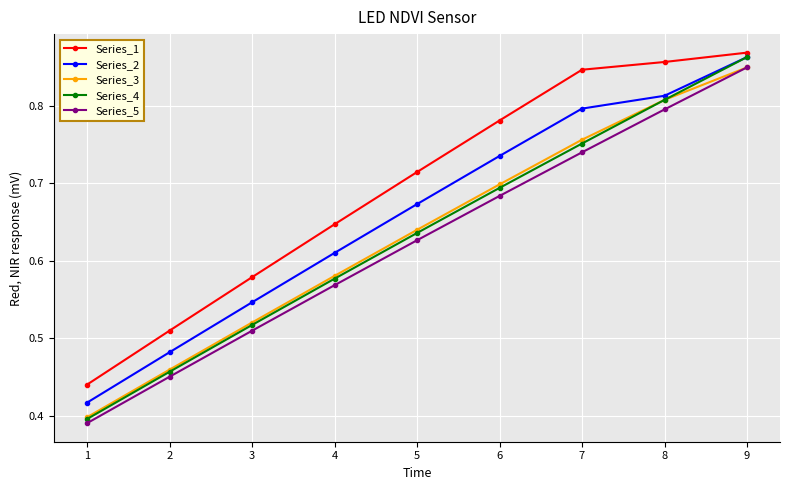

Between 5 and 8, which series saw the biggest shift?

Series_4